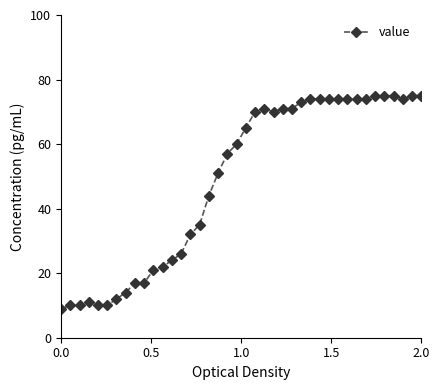

What is the value of the 29th point from the left?

74